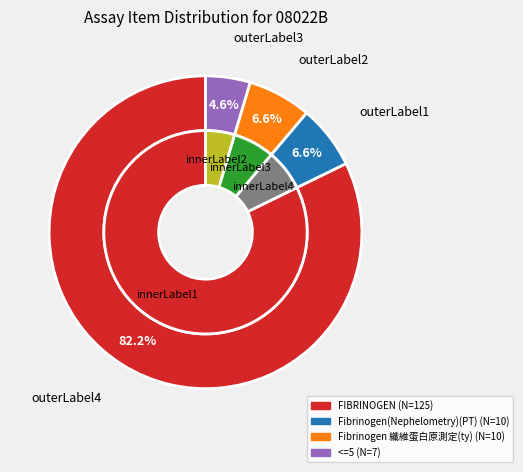

True or false: <=5 accounts for 5% of the total.

True